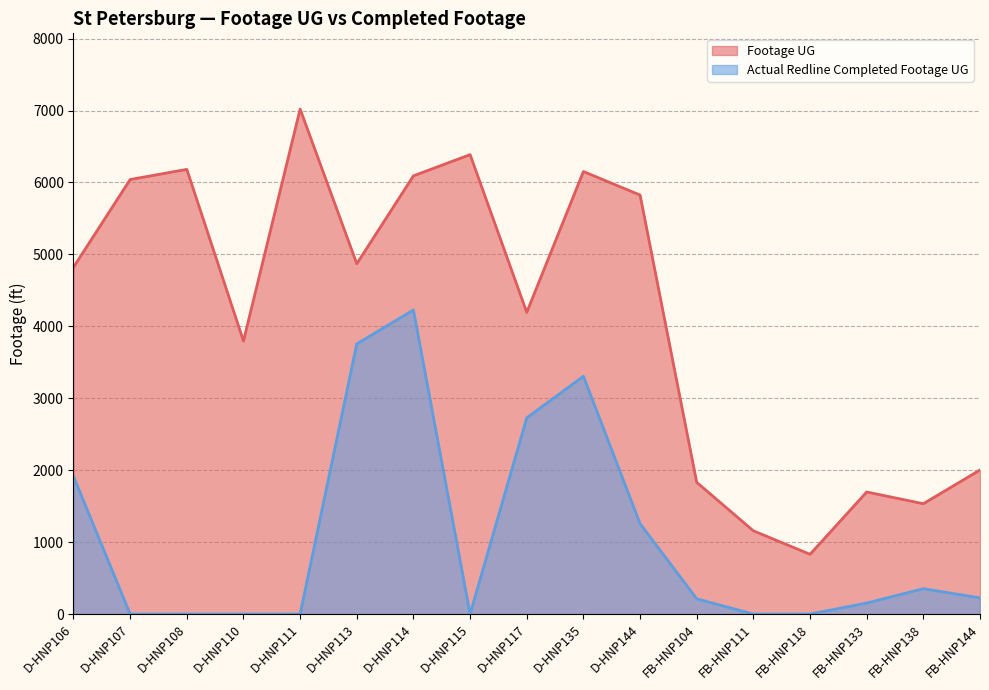

What is the difference between the maximum and minimum values in the Actual Redline Completed Footage UG series?

4227